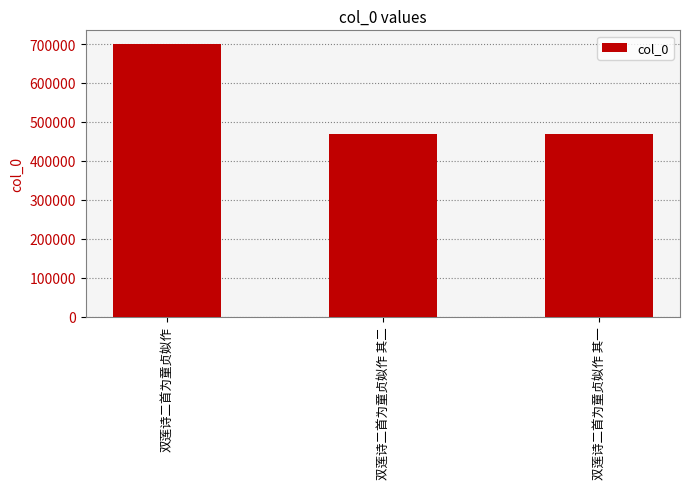

Is it true that the value at 双莲诗二首为童贞姒作 其一 is 469444?

True